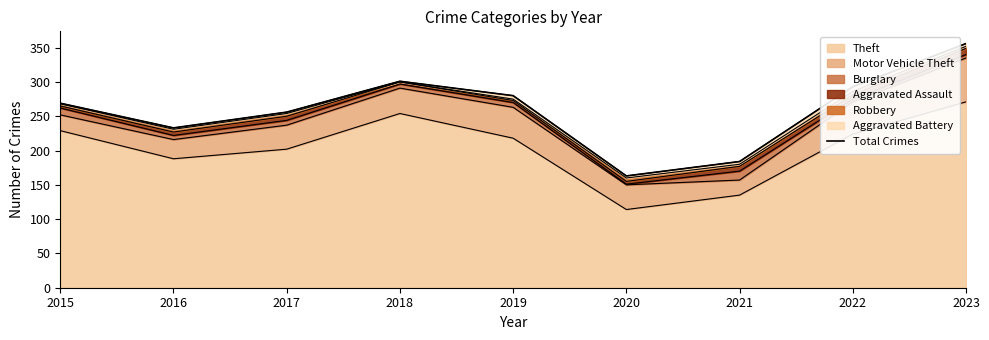

How many interior local valleys (lower than both neighbors) does the data have?

2